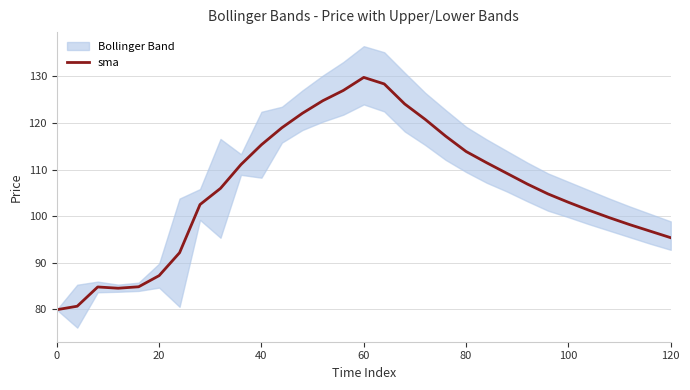

The value of sma at 80 is 113.9. True or false?

True